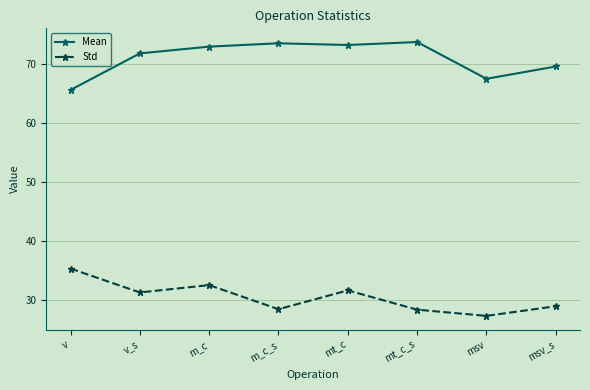

Which series has the largest total across all categories?

Mean